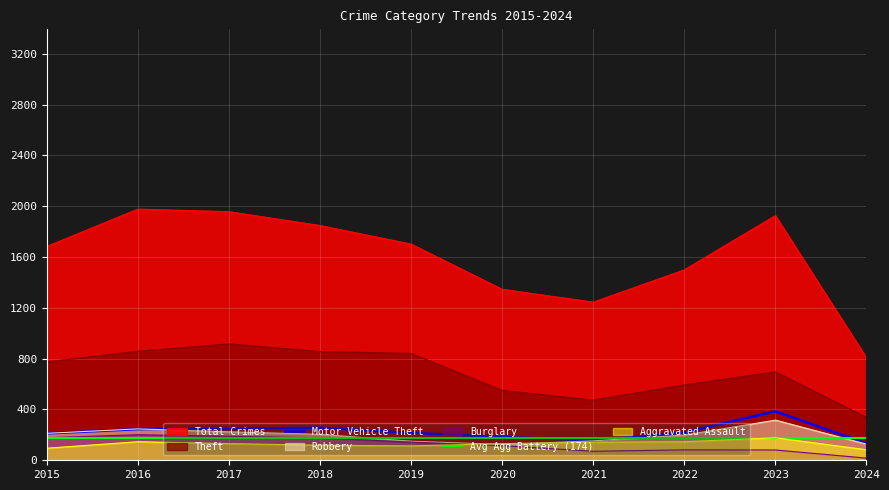

True or false: Motor Vehicle Theft has a value of 216 at 2019.

True